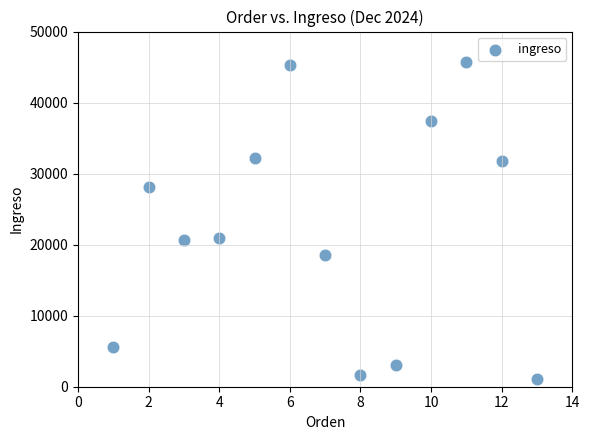

What is the range of X values (max minus min)?

12.0